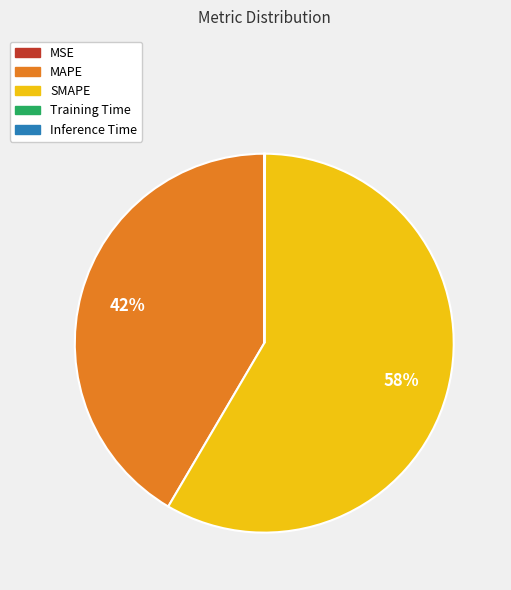

Is it true that SMAPE is 58% of the pie?

True